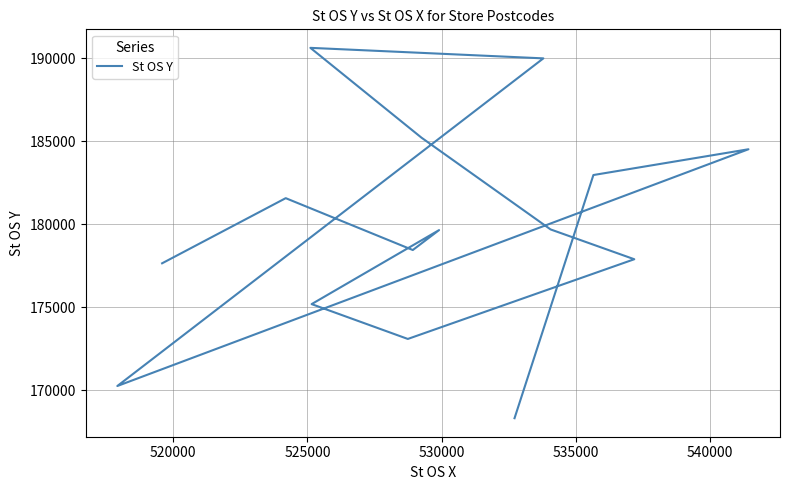

What is the difference between the maximum and minimum values?

22326